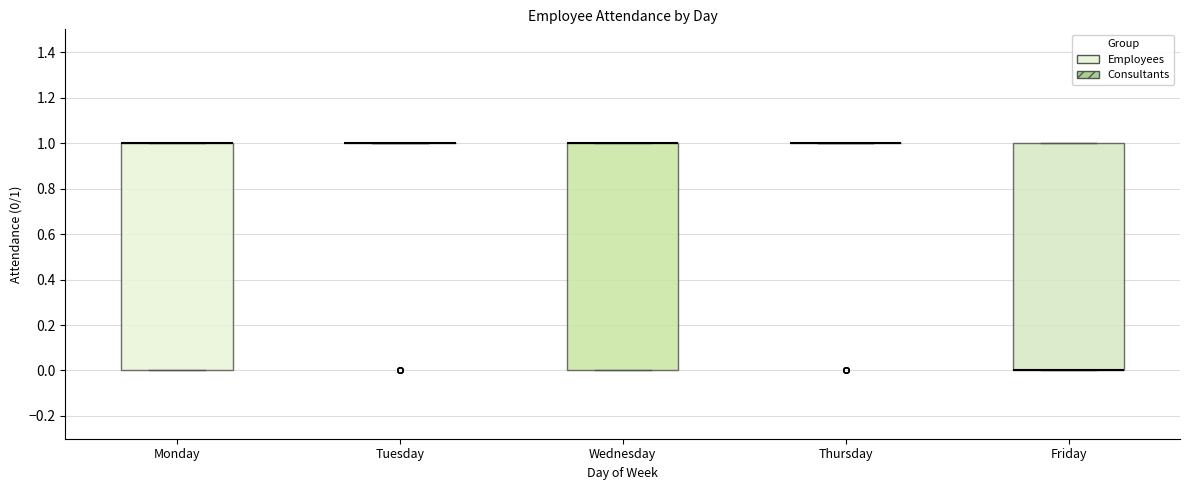

Reading left to right, transcribe this box plot: for each box, give where its median line is, the range the box spans, and where its two whiskers end, as read against the y-axis. The values are not printed on the chart, so give them approximately, as read against the axis.

Monday: median 1 (drawn on the box's upper edge), box 0 to 1, whiskers 0 to 1
Tuesday: box collapsed to a line at 1, whiskers 1 to 1
Wednesday: median 1 (drawn on the box's upper edge), box 0 to 1, whiskers 0 to 1
Thursday: box collapsed to a line at 1, whiskers 1 to 1
Friday: median 0 (drawn on the box's lower edge), box 0 to 1, whiskers 0 to 1